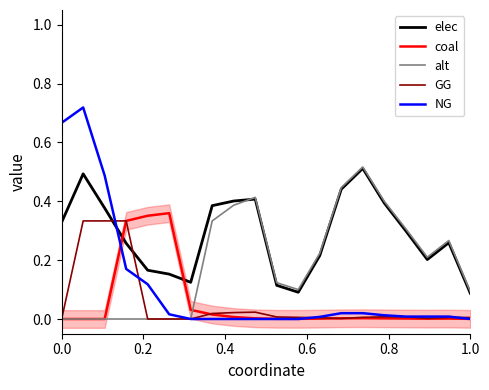

Is it true that NG equals 0.0 at 1.0?

True